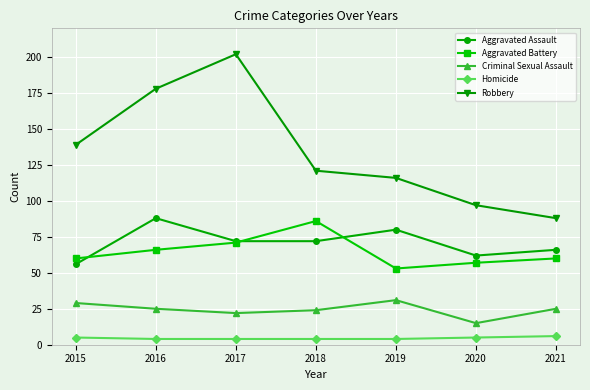

In Aggravated Assault, how many points are higher than both neighbors (excluding endpoints)?

2